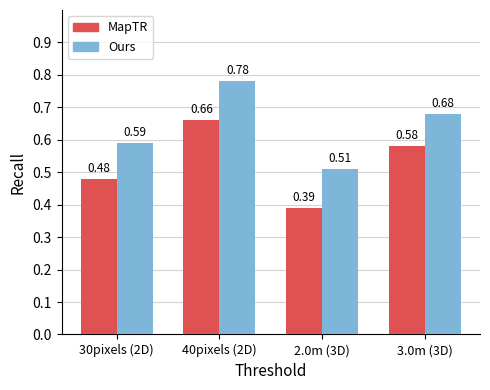

Between 40pixels (2D) and 3.0m (3D), which series saw the biggest shift?

Ours